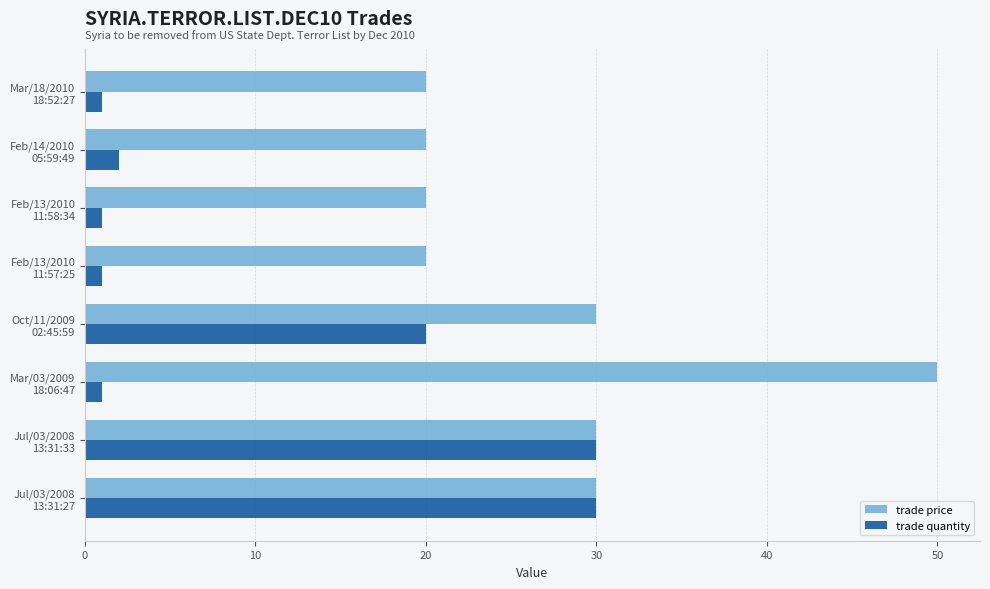

Which series has the largest total across all categories?

trade price